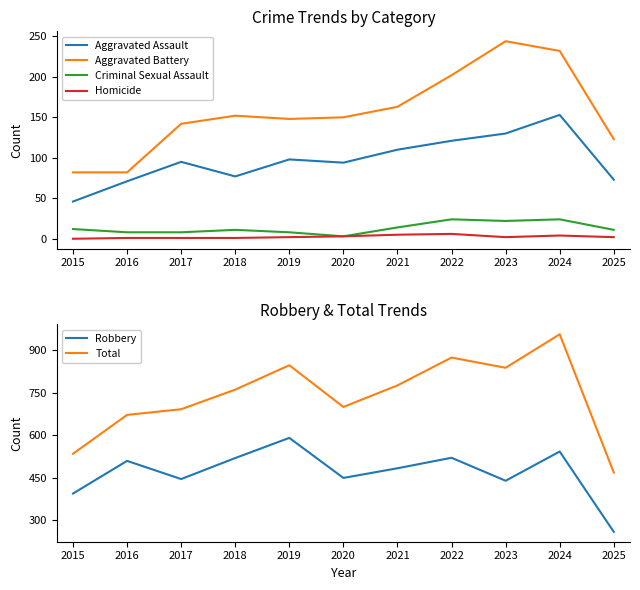

What is the lowest value of the Total series?

469